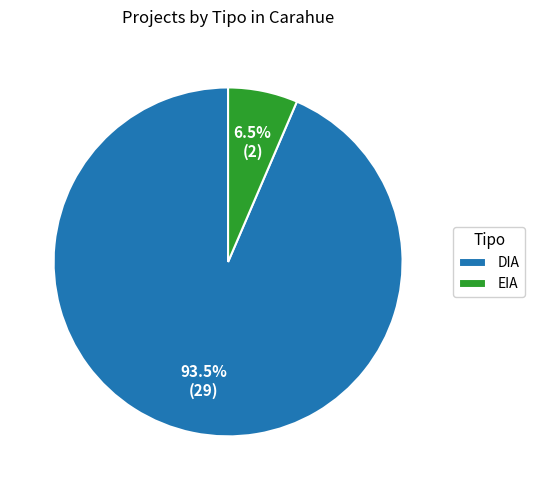

Which has a higher value, DIA or EIA?

DIA